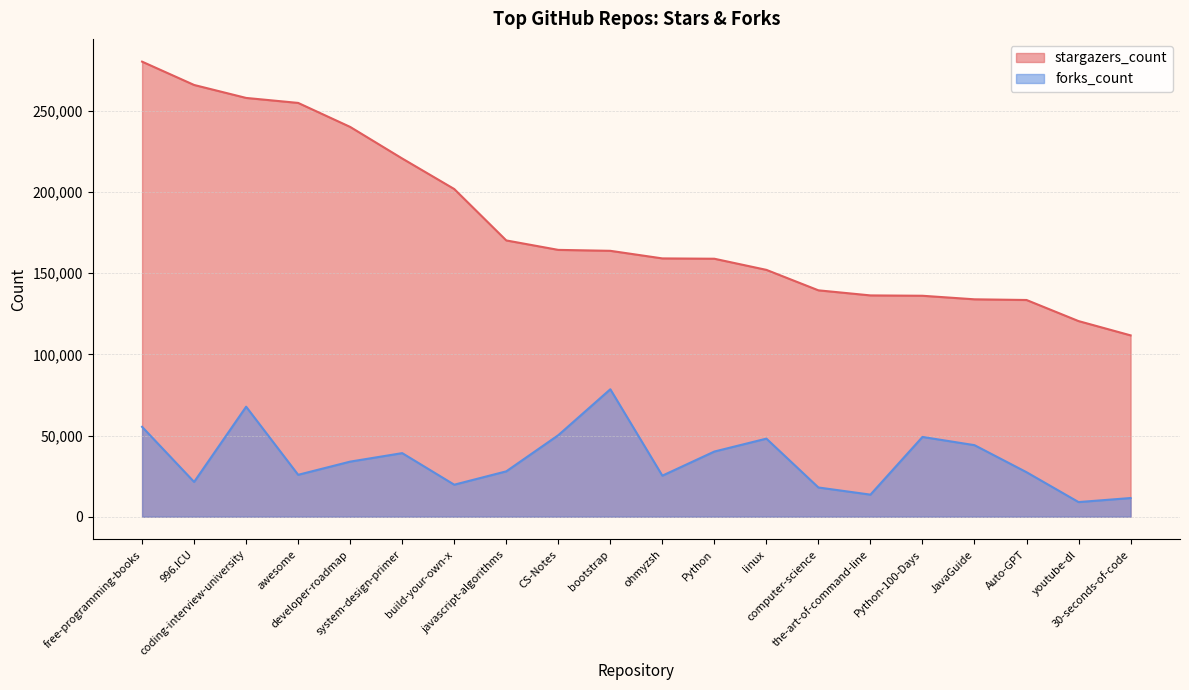

What is the minimum value for forks_count?

9001